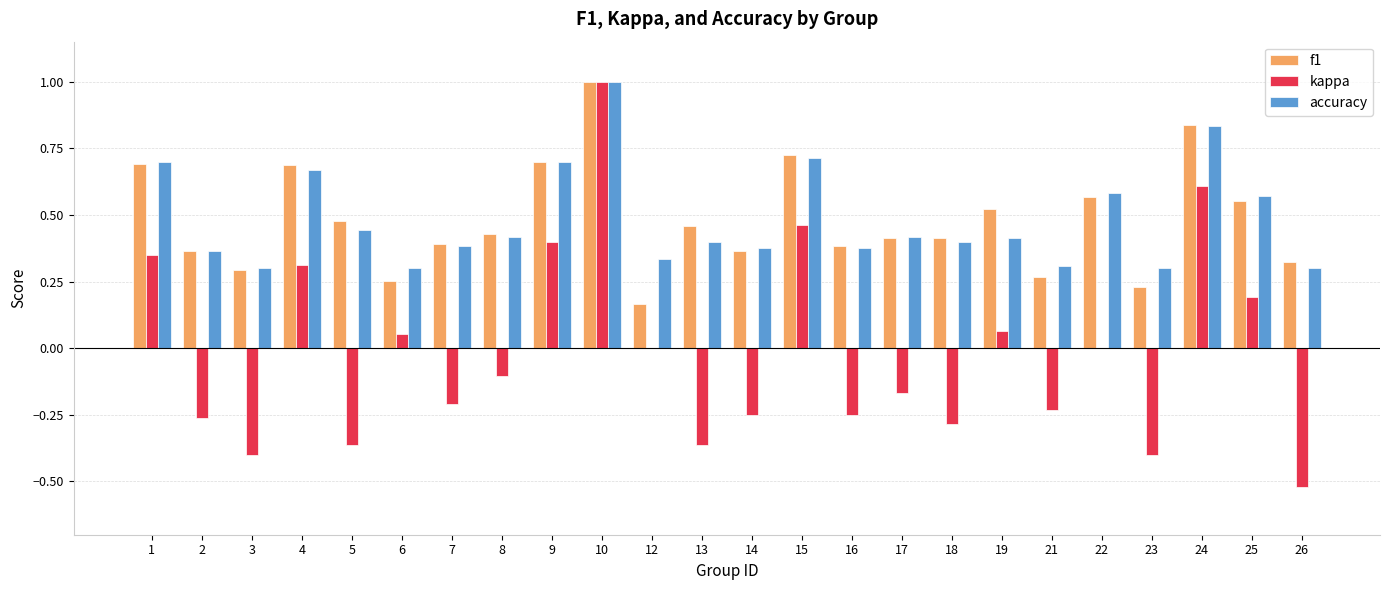

Count the number of data series in this chart.

3